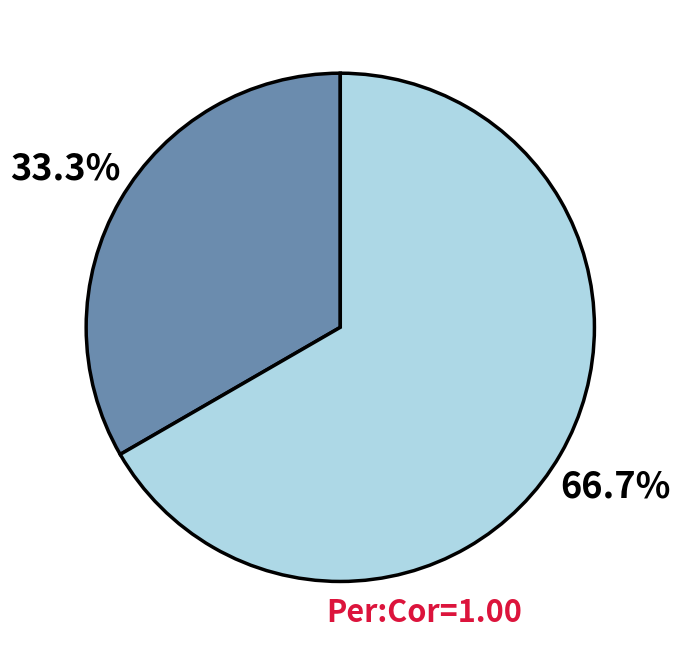

Is there any slice that represents more than half of the pie?

Yes